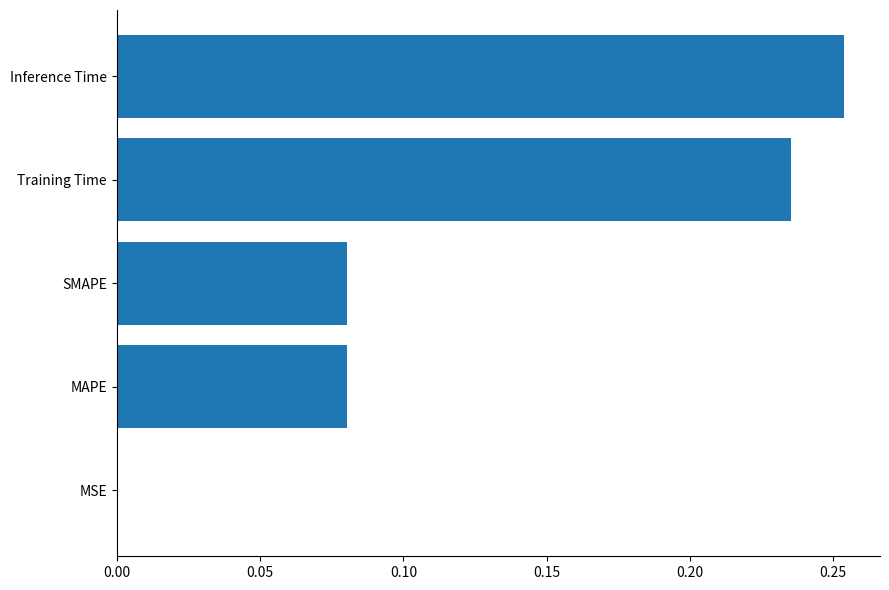

What is the sum of all values?

0.6